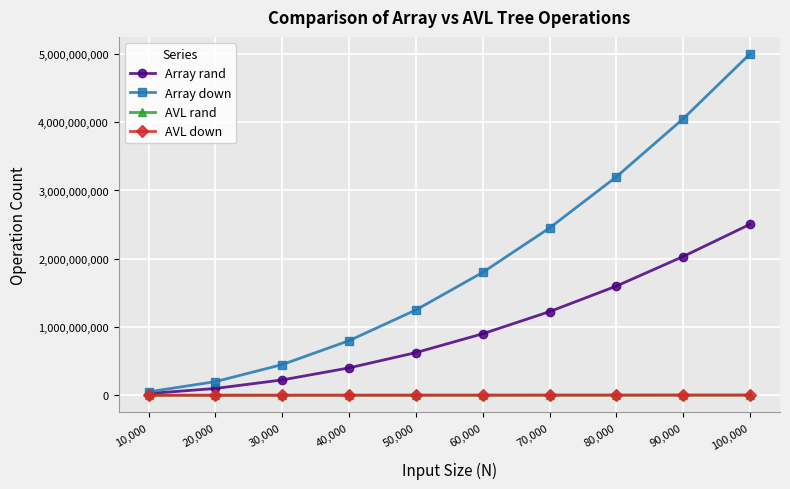

Which series has the largest total across all categories?

Array down